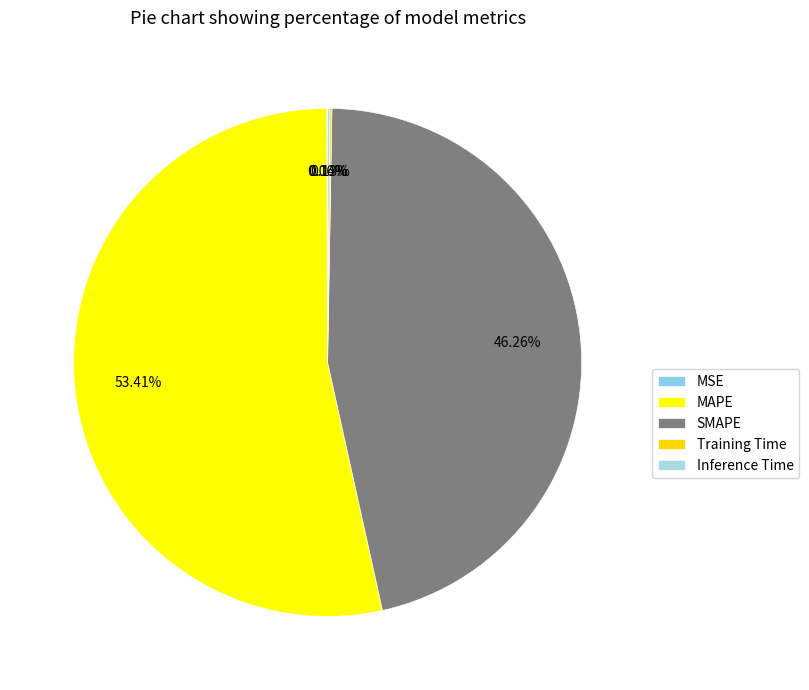

Is MAPE the majority of the pie?

Yes